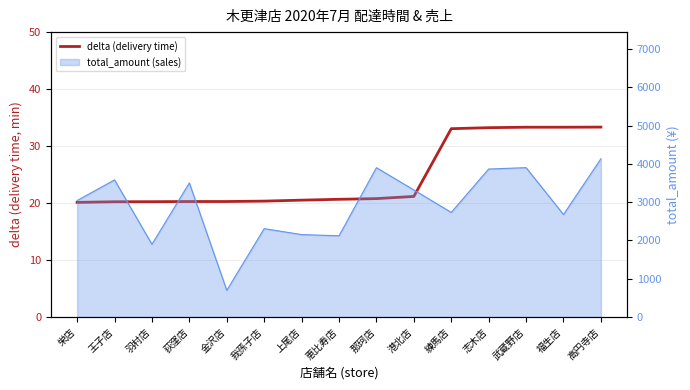

What is the minimum value shown in the chart?

20.1